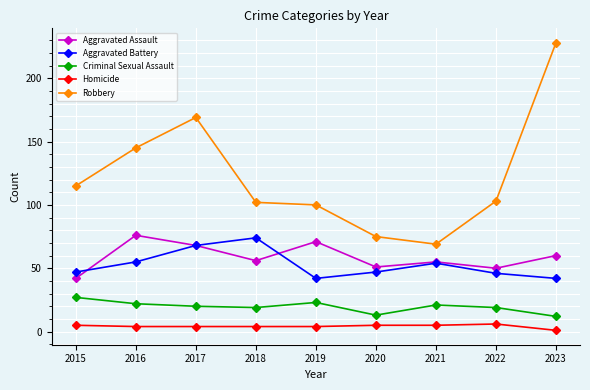

True or false: Aggravated Assault and Homicide intersect in this chart.

False